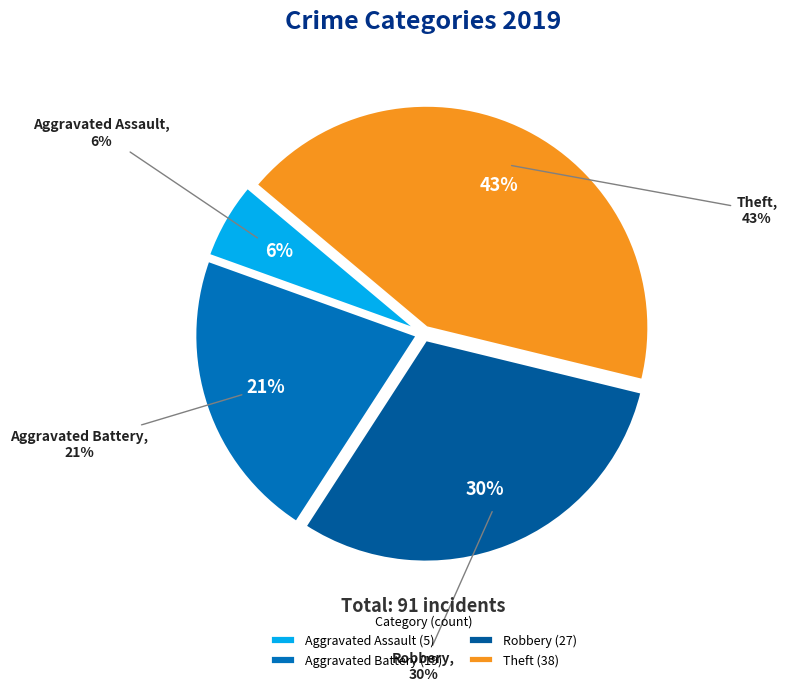

Which has a higher value, Aggravated Assault or Robbery?

Robbery